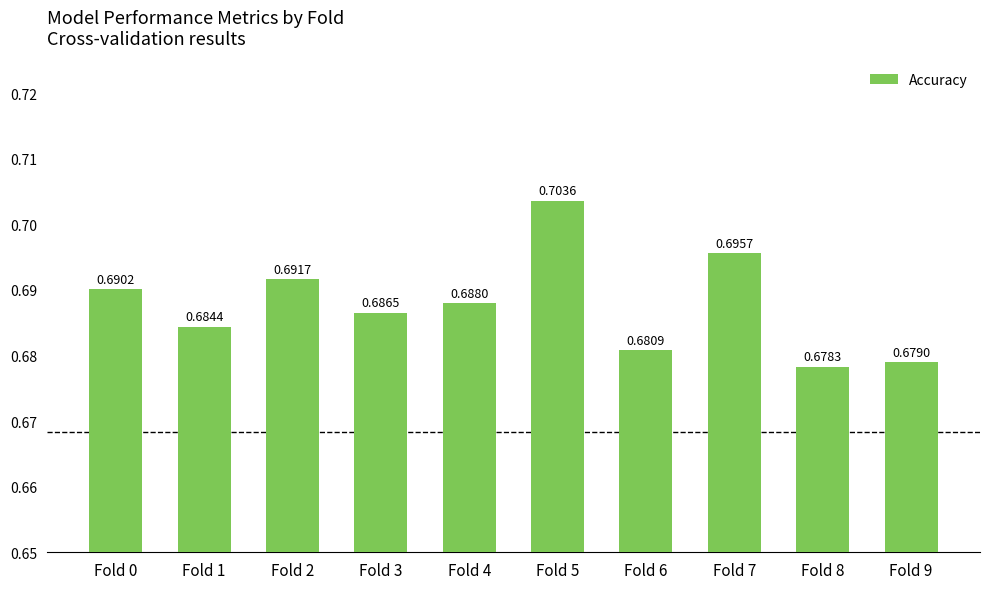

What is the sum of the values at Fold 5 and Fold 4?

1.4